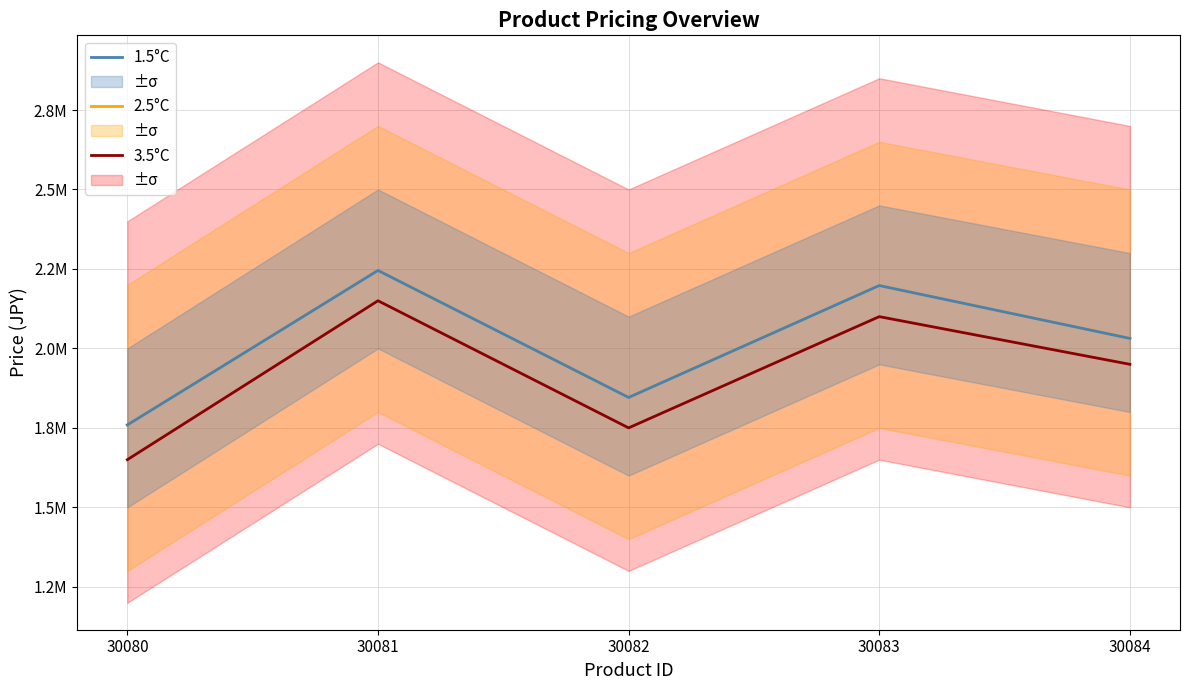

At which category is the sum across all series the highest?

30081